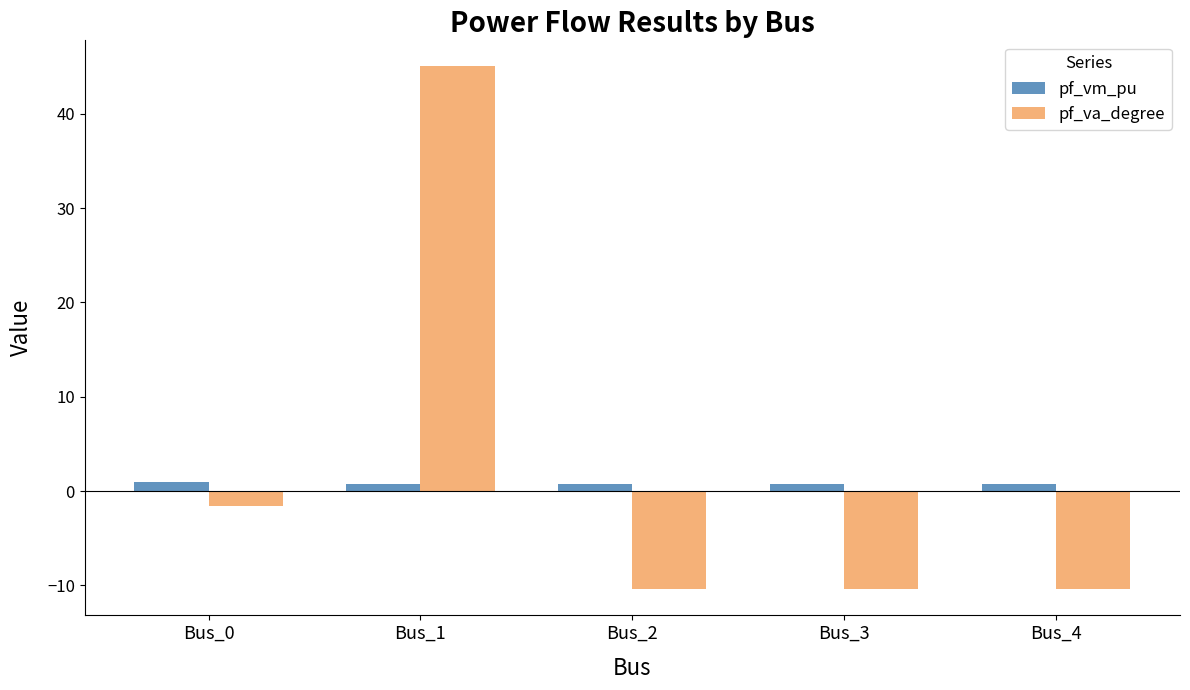

Rank the series by their average value, from highest to lowest.

pf_va_degree, pf_vm_pu